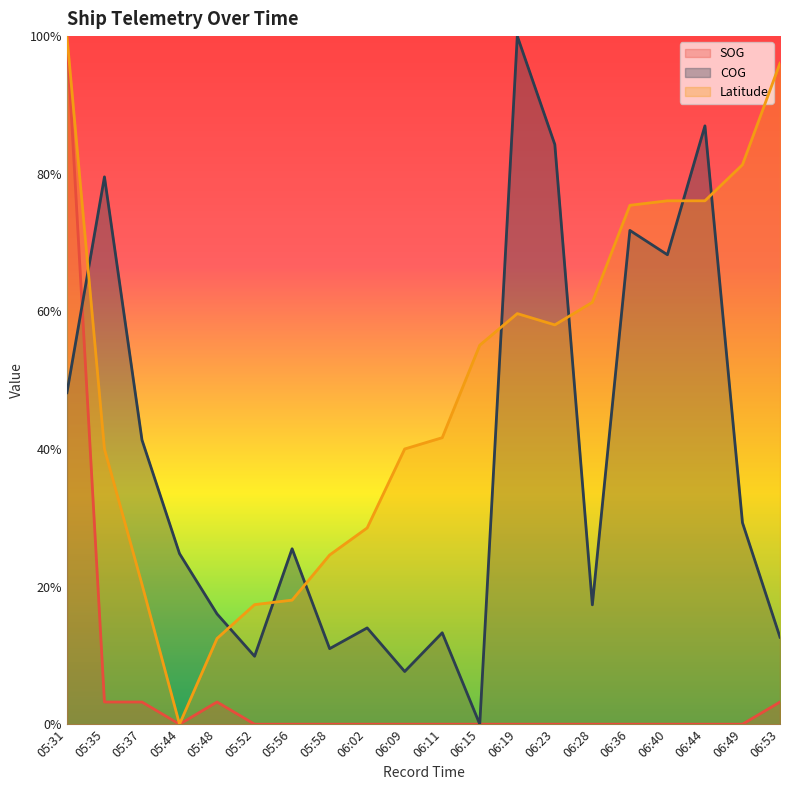

Is it true that Latitude equals 0.1 at 05:48?

True